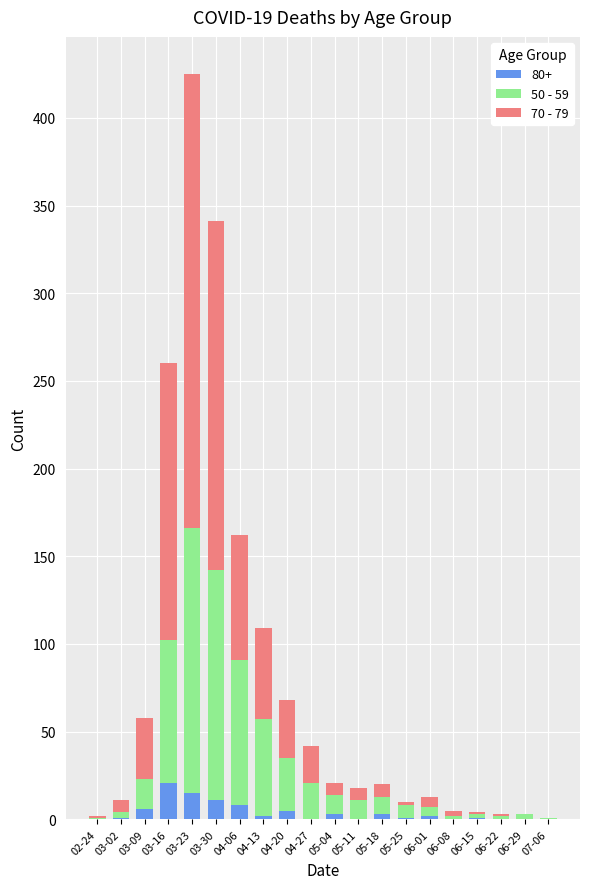

What is the total value across all series at 05-18?

20